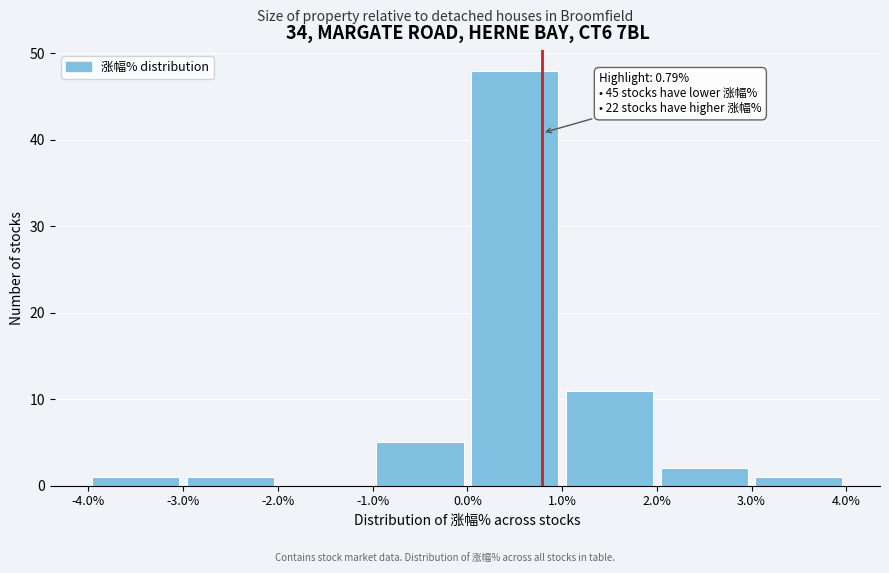

Which range on the x-axis has the tallest bar?

0.0% to 1.0%